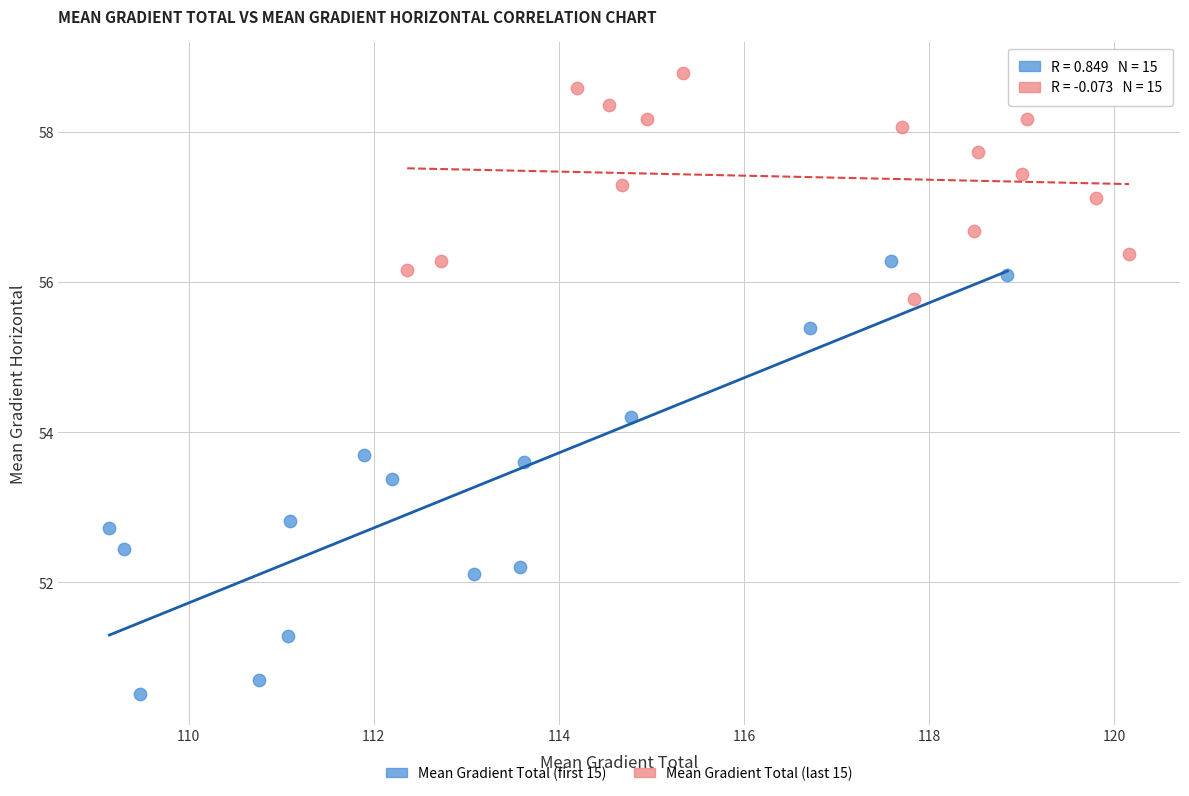

What are all the series names shown in the legend?

Mean Gradient Total (first 15), Mean Gradient Total (last 15)